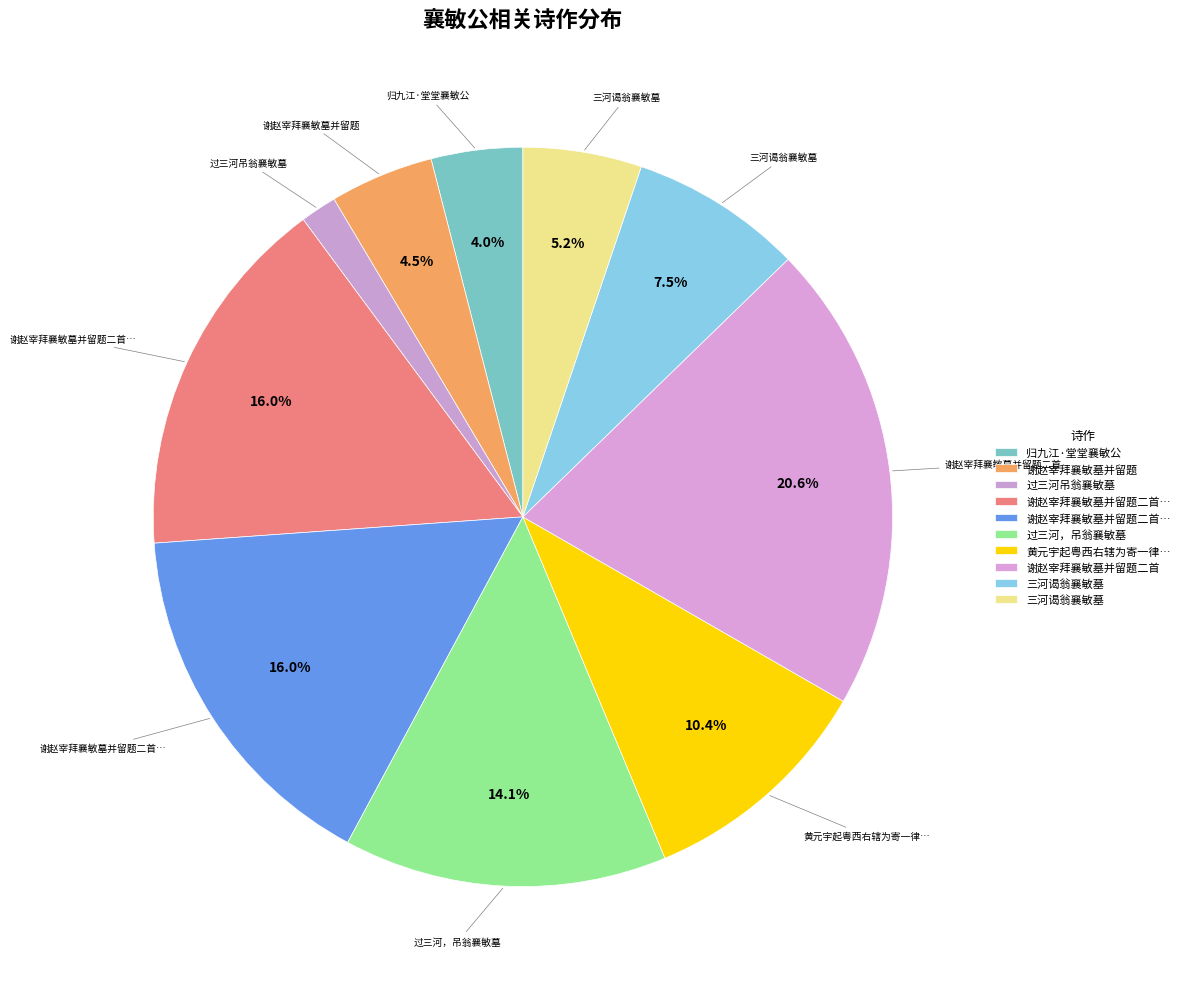

To the nearest percent, what is the difference between the largest and smallest slice percentages?

19%